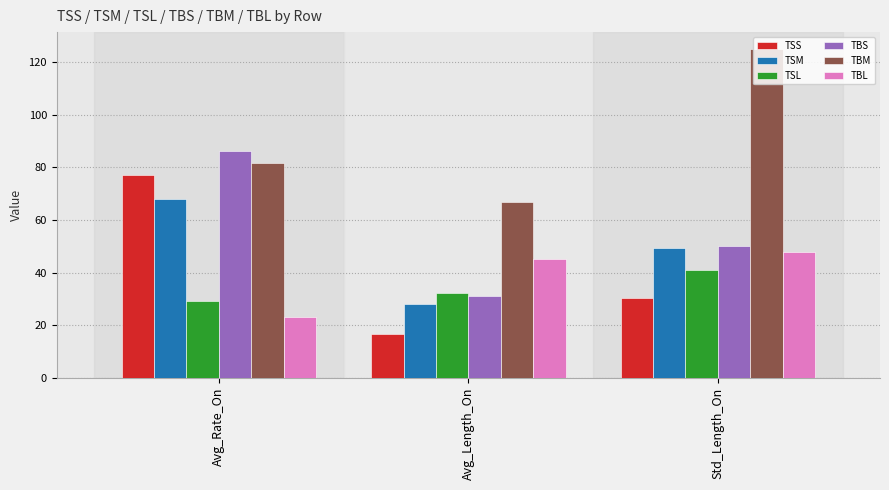

What are all the series names shown in the legend?

TSS, TSM, TSL, TBS, TBM, TBL